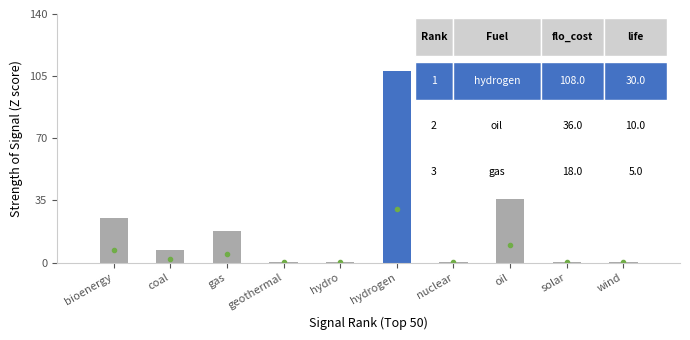

At which label is flo_cost closest to 54?

oil